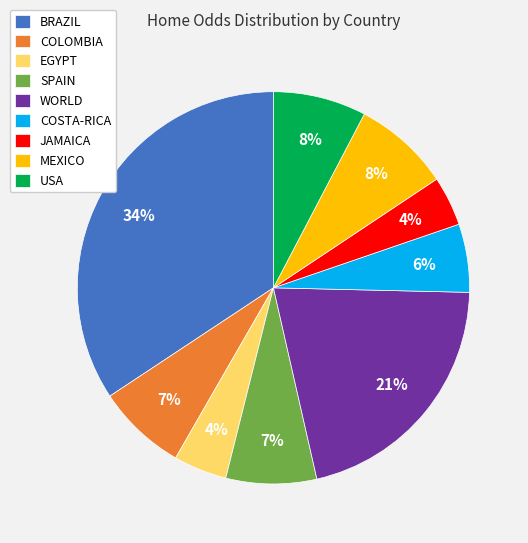

Combined, do SPAIN and JAMAICA account for over 50%?

No